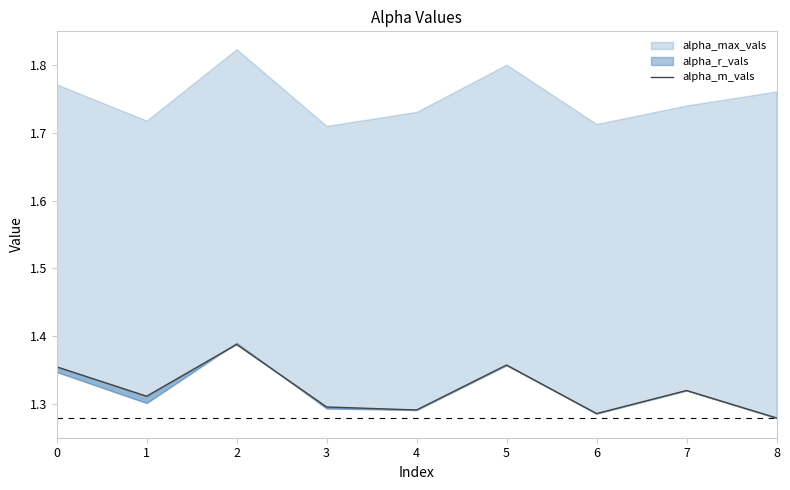

True or false: the data shows 1.3 at 3.

True